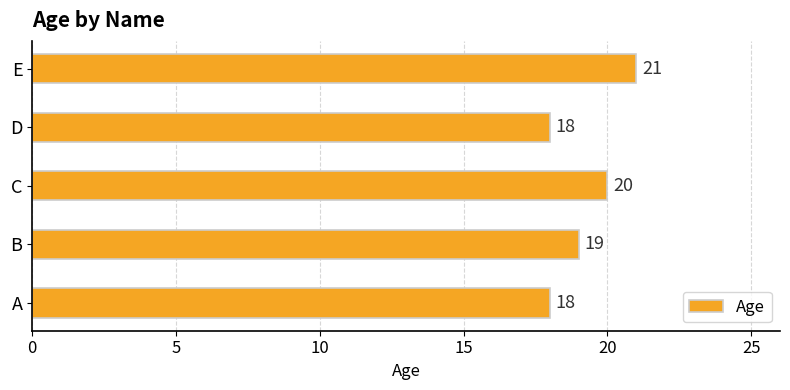

True or false: the data shows 18 at A.

True